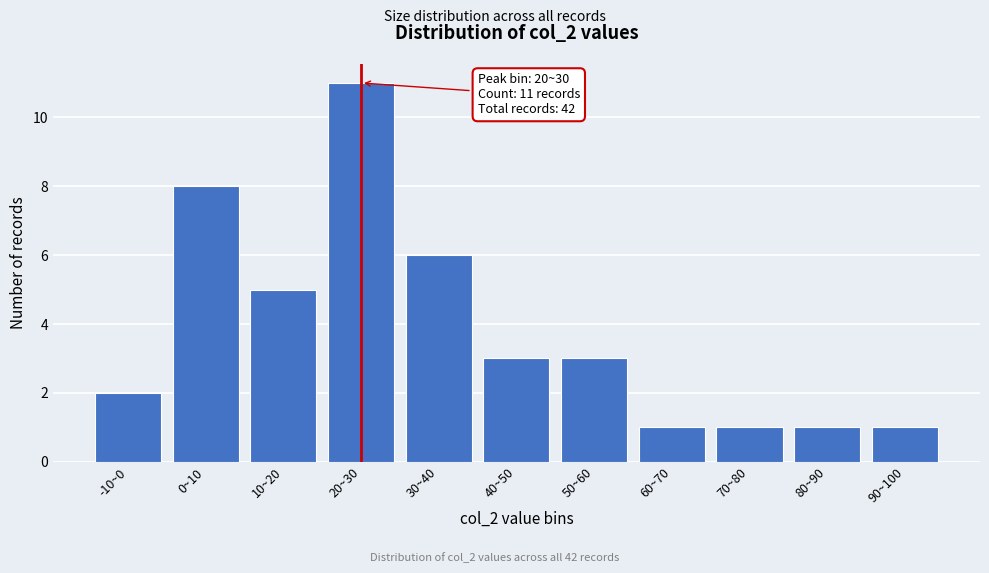

Reading left to right, what are all the values shown in this chart?

2	8	5	11	6	3	3	1	1	1	1